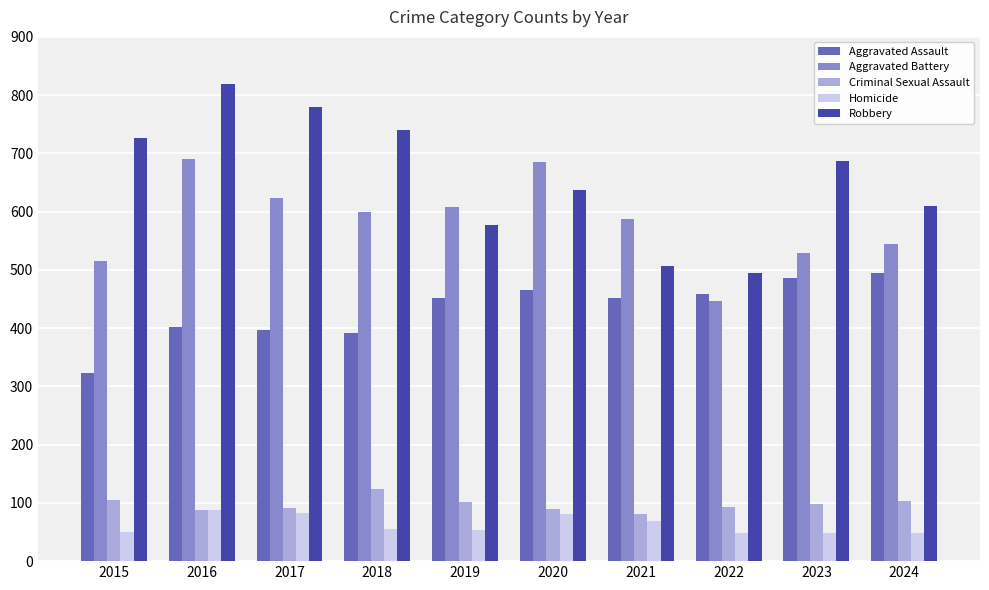

Is it true that Robbery equals 303 at 2020?

False